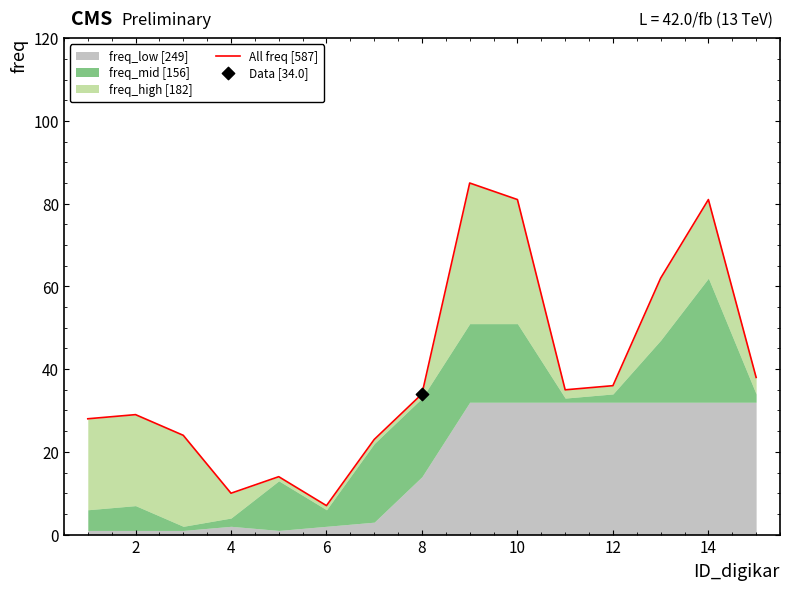

Which has a higher value, 0 or 14?

14